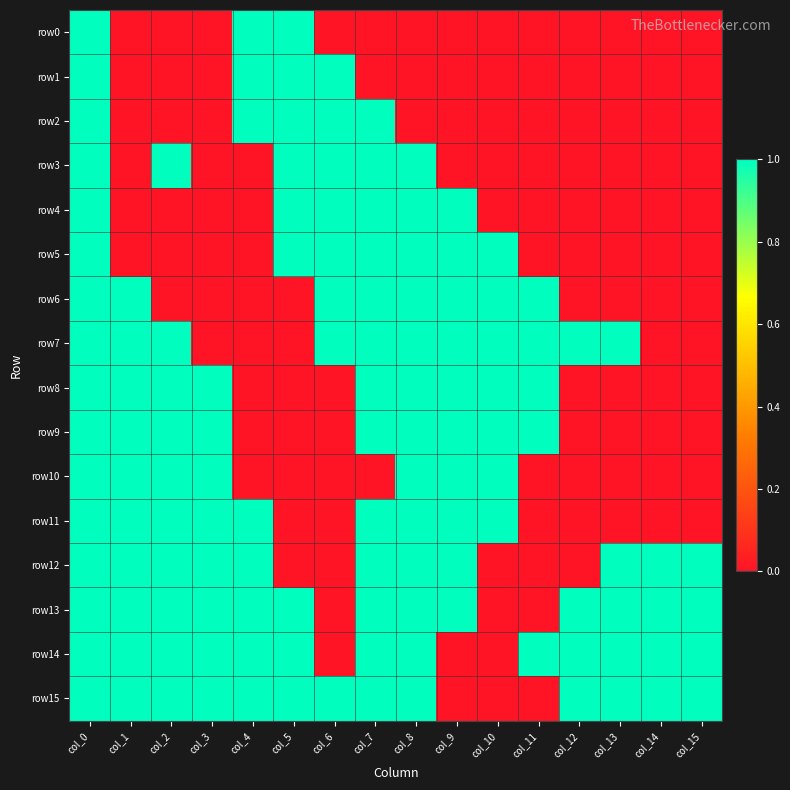

Reading left to right, extract all data points from this chart.

row0: col_0=1	col_1=0	col_2=0	col_3=0	col_4=1	col_5=1	col_6=0	col_7=0	col_8=0	col_9=0	col_10=0	col_11=0	col_12=0	col_13=0	col_14=0	col_15=0
row1: col_0=1	col_1=0	col_2=0	col_3=0	col_4=1	col_5=1	col_6=1	col_7=0	col_8=0	col_9=0	col_10=0	col_11=0	col_12=0	col_13=0	col_14=0	col_15=0
row2: col_0=1	col_1=0	col_2=0	col_3=0	col_4=1	col_5=1	col_6=1	col_7=1	col_8=0	col_9=0	col_10=0	col_11=0	col_12=0	col_13=0	col_14=0	col_15=0
row3: col_0=1	col_1=0	col_2=1	col_3=0	col_4=0	col_5=1	col_6=1	col_7=1	col_8=1	col_9=0	col_10=0	col_11=0	col_12=0	col_13=0	col_14=0	col_15=0
row4: col_0=1	col_1=0	col_2=0	col_3=0	col_4=0	col_5=1	col_6=1	col_7=1	col_8=1	col_9=1	col_10=0	col_11=0	col_12=0	col_13=0	col_14=0	col_15=0
row5: col_0=1	col_1=0	col_2=0	col_3=0	col_4=0	col_5=1	col_6=1	col_7=1	col_8=1	col_9=1	col_10=1	col_11=0	col_12=0	col_13=0	col_14=0	col_15=0
row6: col_0=1	col_1=1	col_2=0	col_3=0	col_4=0	col_5=0	col_6=1	col_7=1	col_8=1	col_9=1	col_10=1	col_11=1	col_12=0	col_13=0	col_14=0	col_15=0
row7: col_0=1	col_1=1	col_2=1	col_3=0	col_4=0	col_5=0	col_6=1	col_7=1	col_8=1	col_9=1	col_10=1	col_11=1	col_12=1	col_13=1	col_14=0	col_15=0
row8: col_0=1	col_1=1	col_2=1	col_3=1	col_4=0	col_5=0	col_6=0	col_7=1	col_8=1	col_9=1	col_10=1	col_11=1	col_12=0	col_13=0	col_14=0	col_15=0
row9: col_0=1	col_1=1	col_2=1	col_3=1	col_4=0	col_5=0	col_6=0	col_7=1	col_8=1	col_9=1	col_10=1	col_11=1	col_12=0	col_13=0	col_14=0	col_15=0
row10: col_0=1	col_1=1	col_2=1	col_3=1	col_4=0	col_5=0	col_6=0	col_7=0	col_8=1	col_9=1	col_10=1	col_11=0	col_12=0	col_13=0	col_14=0	col_15=0
row11: col_0=1	col_1=1	col_2=1	col_3=1	col_4=1	col_5=0	col_6=0	col_7=1	col_8=1	col_9=1	col_10=1	col_11=0	col_12=0	col_13=0	col_14=0	col_15=0
row12: col_0=1	col_1=1	col_2=1	col_3=1	col_4=1	col_5=0	col_6=0	col_7=1	col_8=1	col_9=1	col_10=0	col_11=0	col_12=0	col_13=1	col_14=1	col_15=1
row13: col_0=1	col_1=1	col_2=1	col_3=1	col_4=1	col_5=1	col_6=0	col_7=1	col_8=1	col_9=1	col_10=0	col_11=0	col_12=1	col_13=1	col_14=1	col_15=1
row14: col_0=1	col_1=1	col_2=1	col_3=1	col_4=1	col_5=1	col_6=0	col_7=1	col_8=1	col_9=0	col_10=0	col_11=1	col_12=1	col_13=1	col_14=1	col_15=1
row15: col_0=1	col_1=1	col_2=1	col_3=1	col_4=1	col_5=1	col_6=1	col_7=1	col_8=1	col_9=0	col_10=0	col_11=0	col_12=1	col_13=1	col_14=1	col_15=1